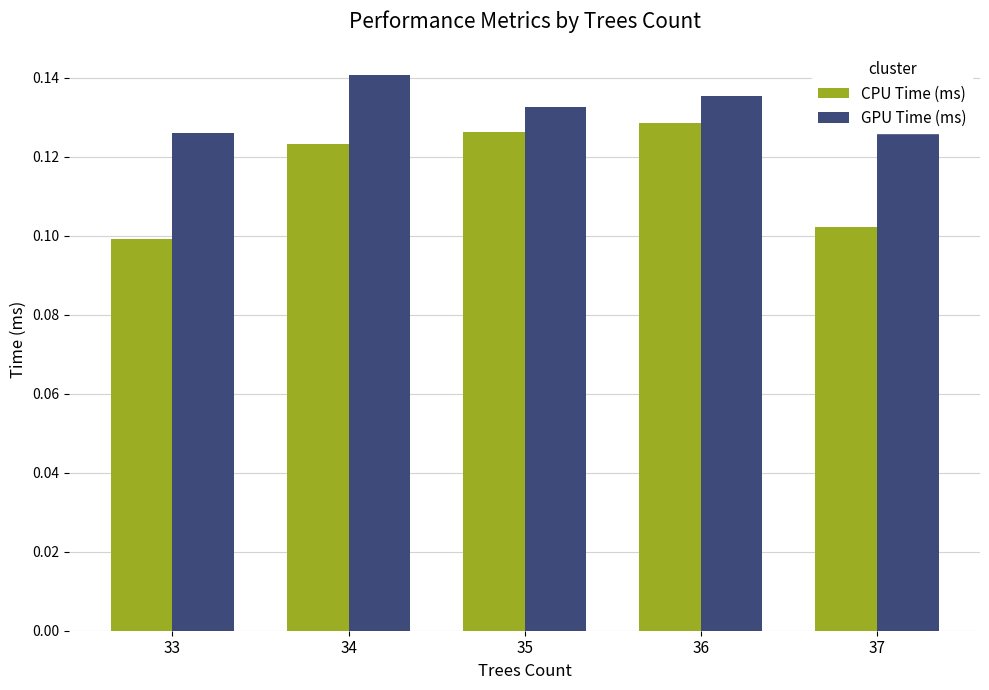

Is the value of CPU Time (ms) at 33 greater than the value of GPU Time (ms) at 35?

No